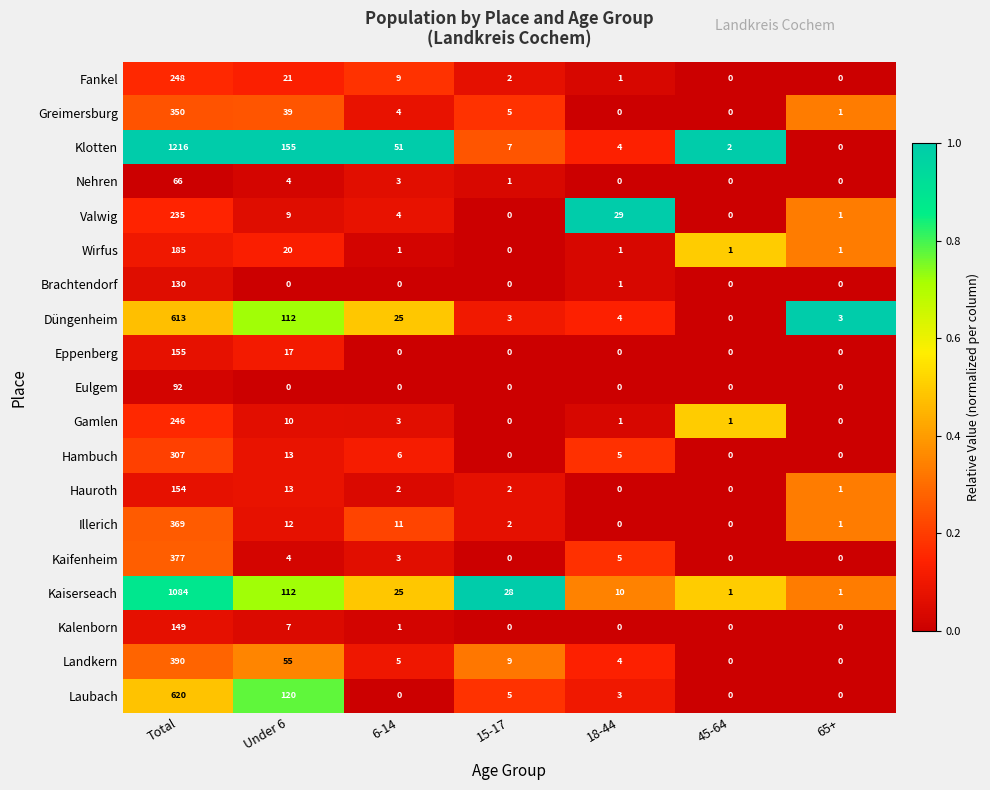

What is the total value across all series at Under 6?

723